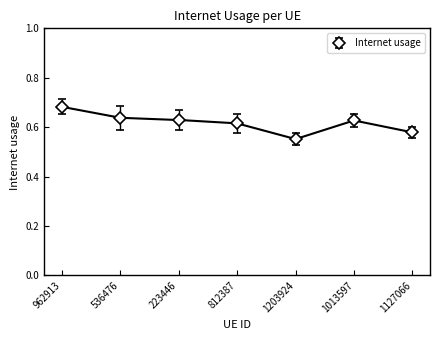

Reading left to right, list all the values displayed in this chart.

962913=0.7	536476=0.6	223446=0.6	812387=0.6	1203924=0.6	1013597=0.6	1127066=0.6